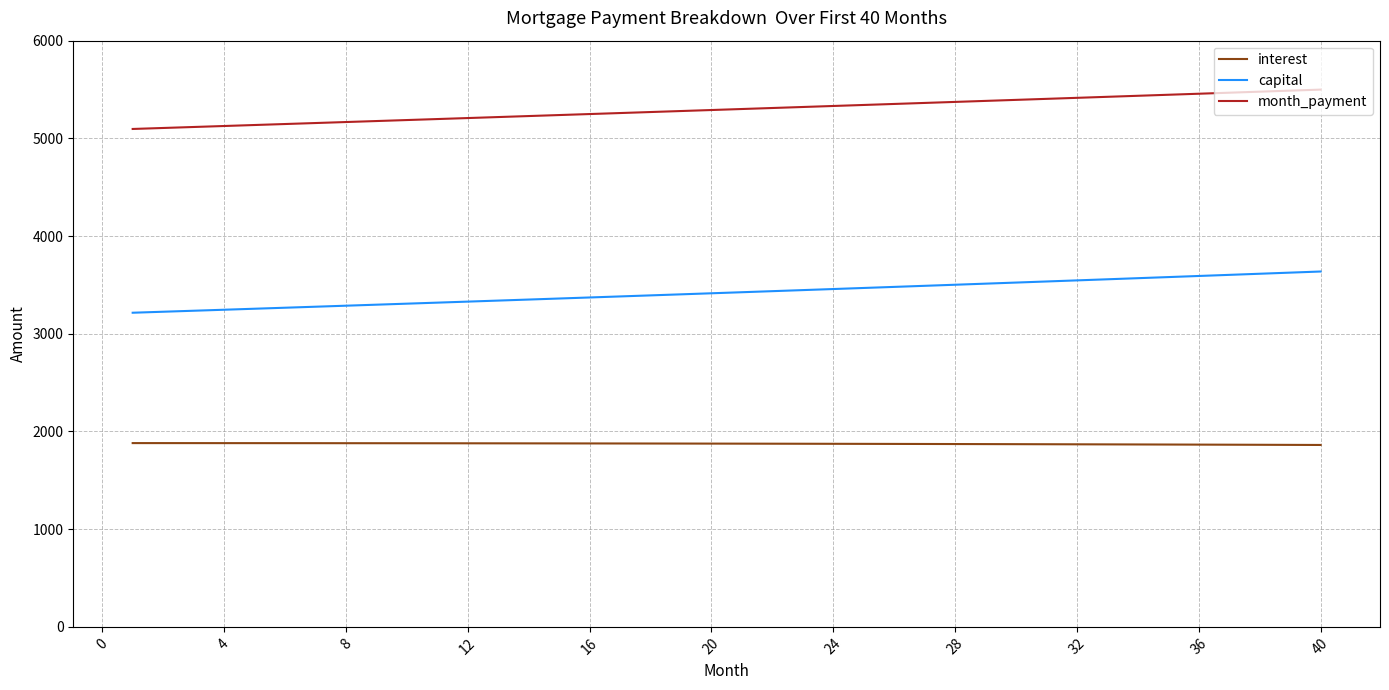

What is the highest value of the month_payment series?

5499.0